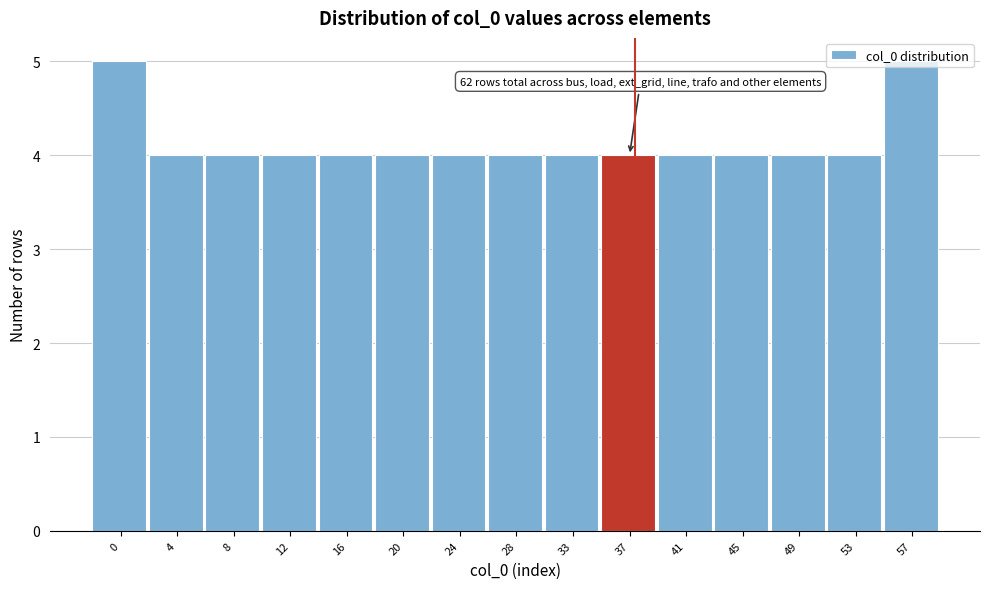

True or false: the data shows 2 at 45.

False